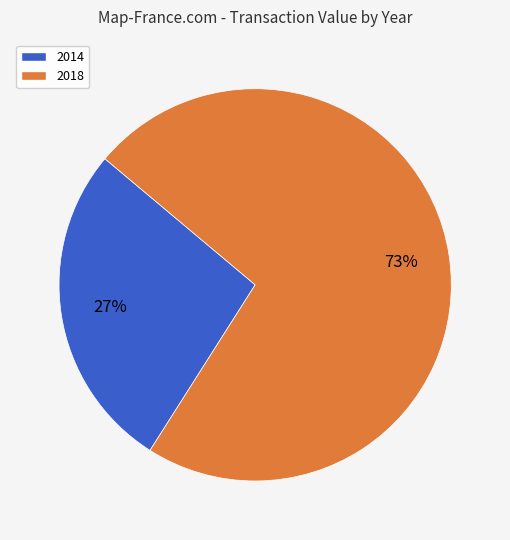

Is there a majority slice in this chart?

Yes